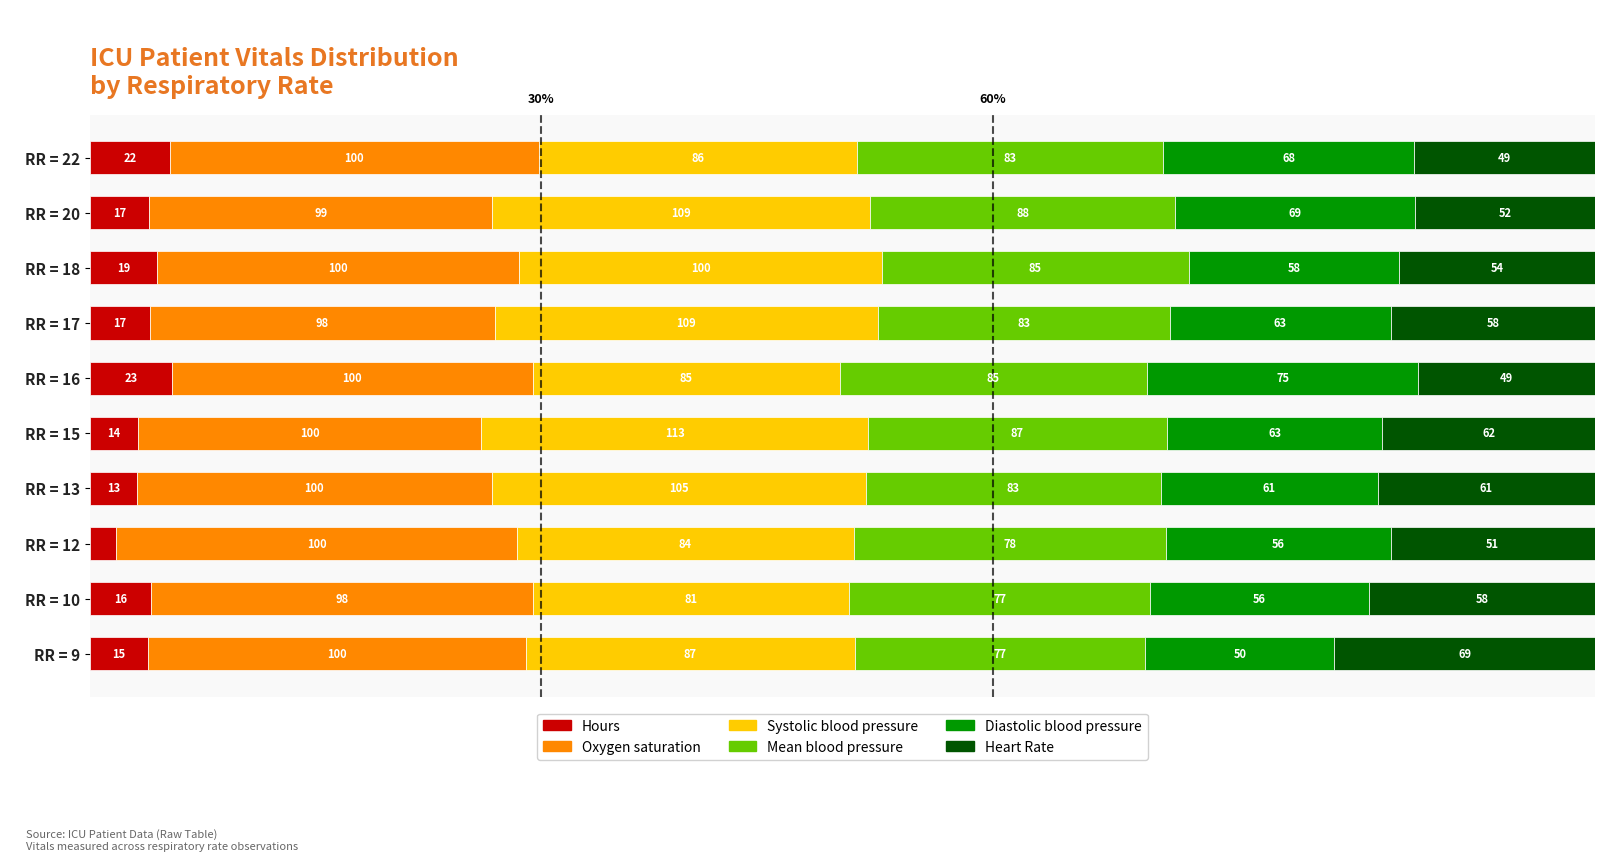

What are all the series names shown in the legend?

Hours, Oxygen saturation, Systolic blood pressure, Mean blood pressure, Diastolic blood pressure, Heart Rate